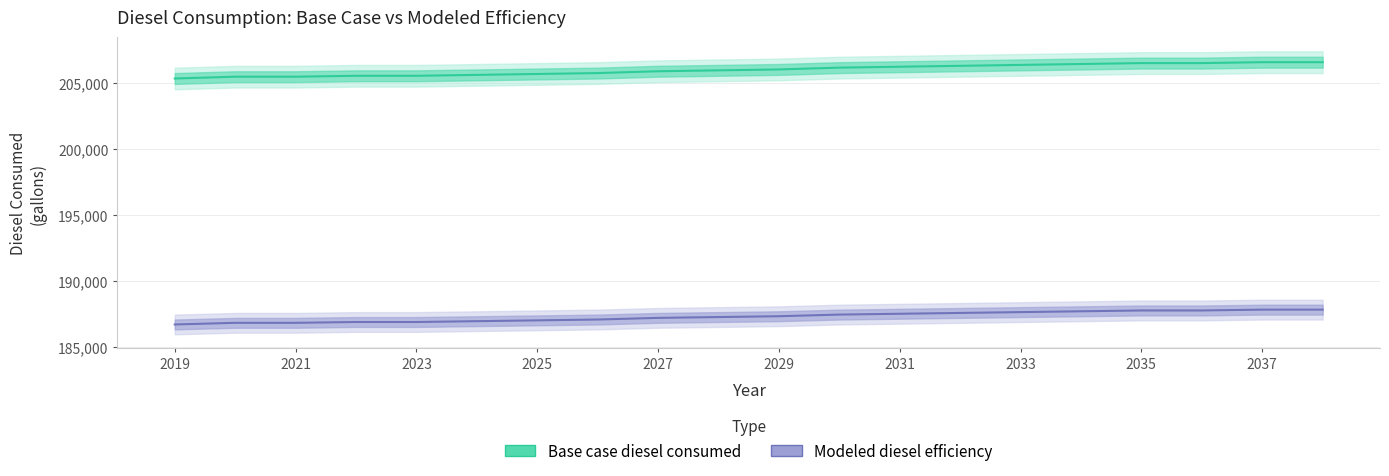

True or false: Base case diesel consumed and Modeled diesel efficiency intersect in this chart.

False